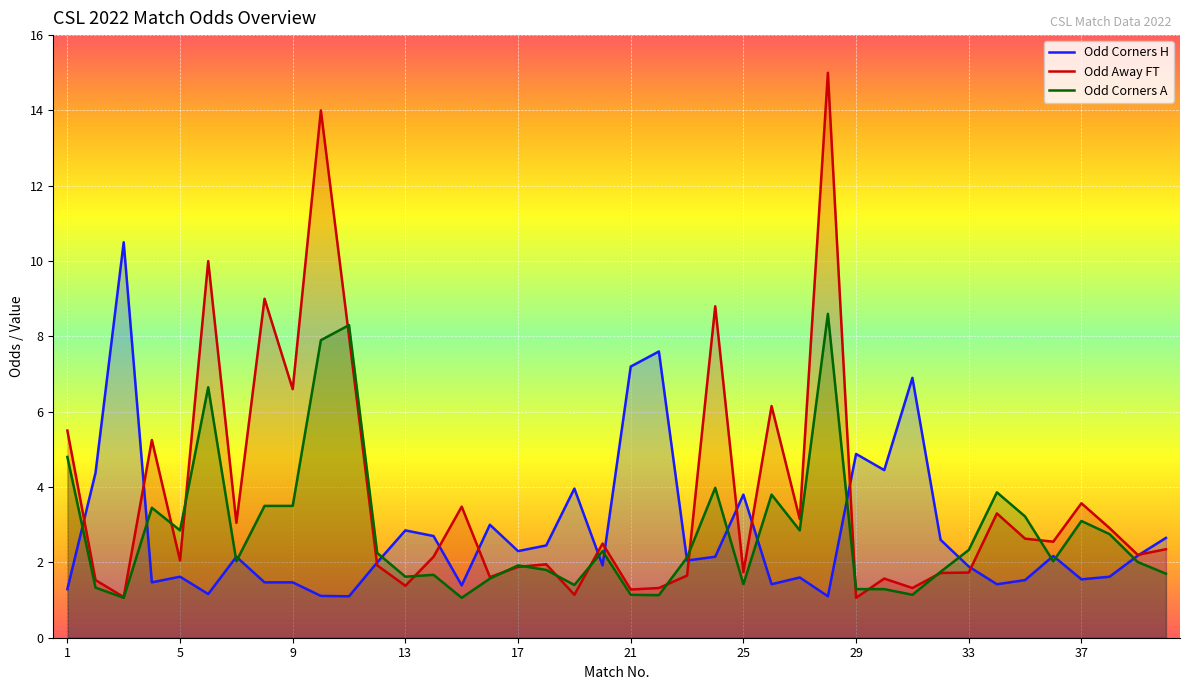

How many data points in Odd Corners A are above 2?

23